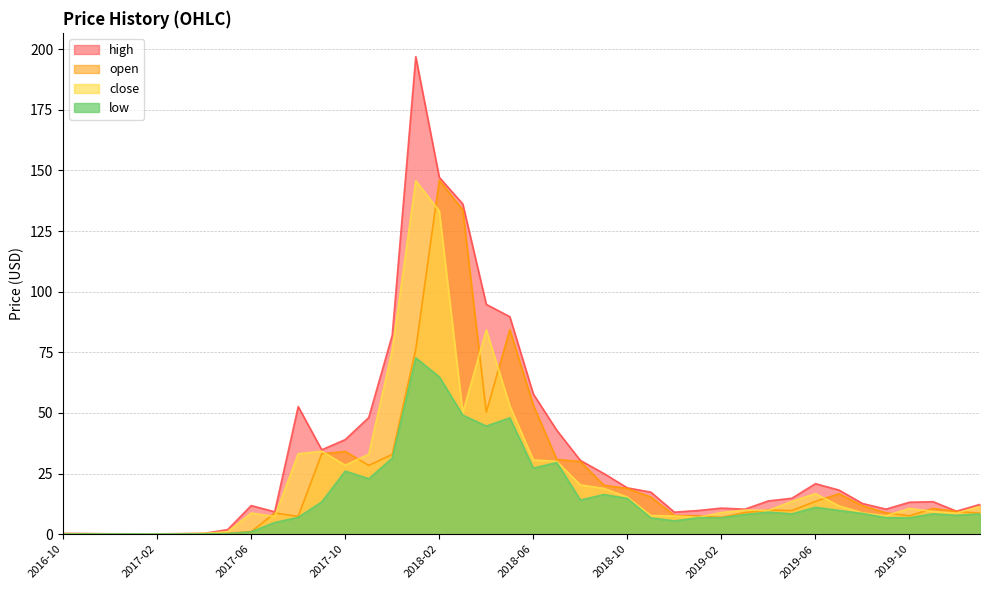

Is it true that open equals 15.3 at 2018-11?

True